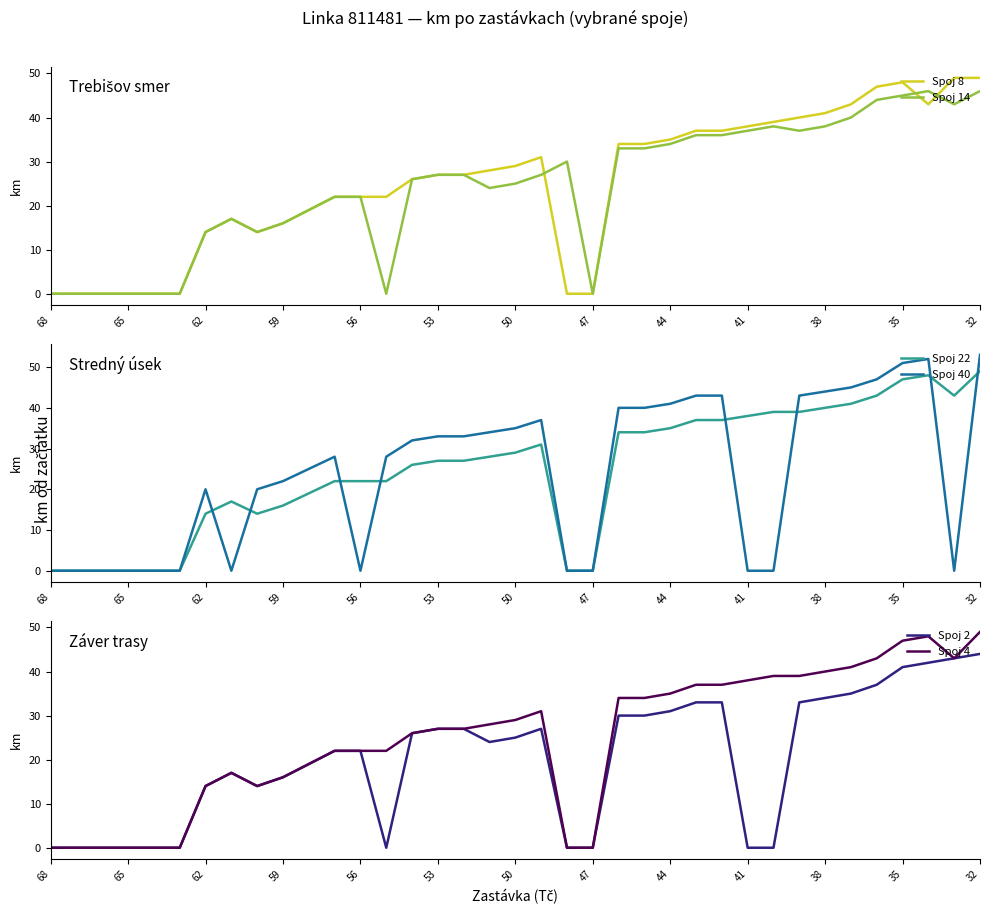

Which series has the widest spread of values?

Spoj 40